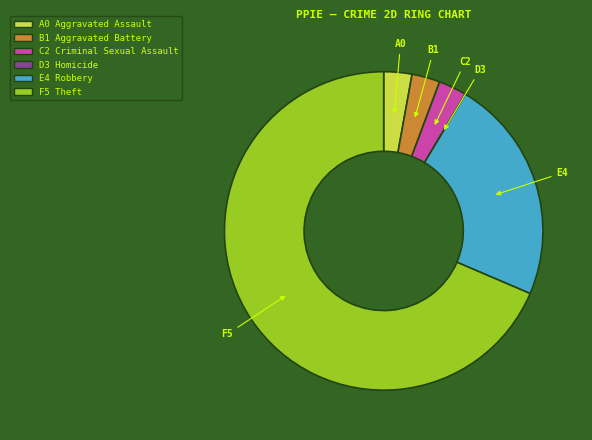

Does any single category account for the majority?

Yes